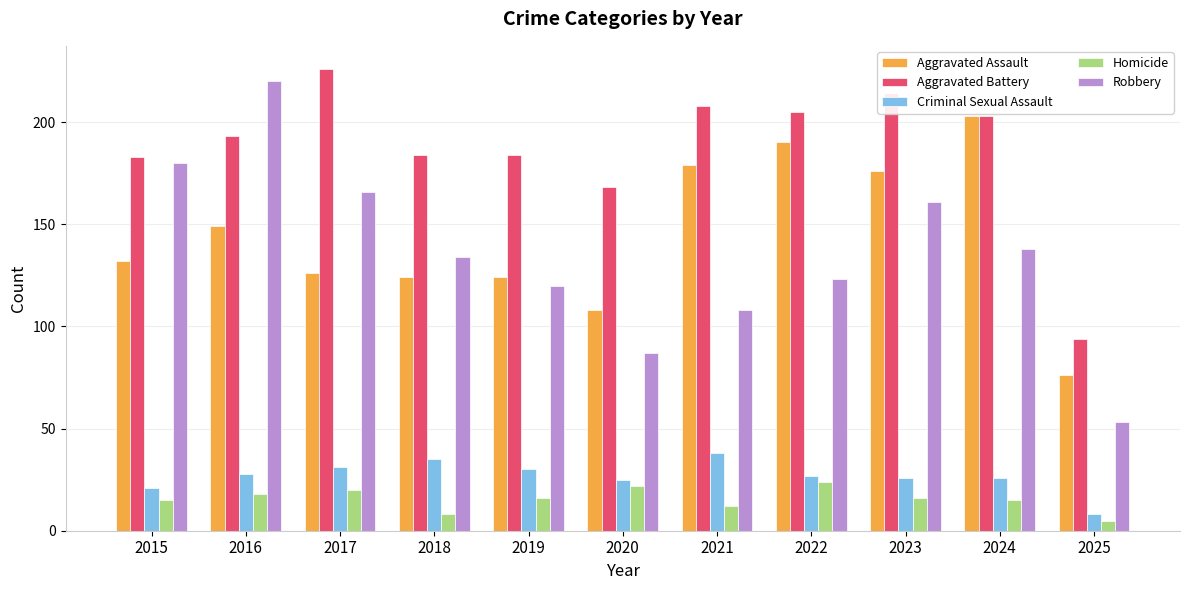

What are all the series names shown in the legend?

Aggravated Assault, Aggravated Battery, Criminal Sexual Assault, Homicide, Robbery